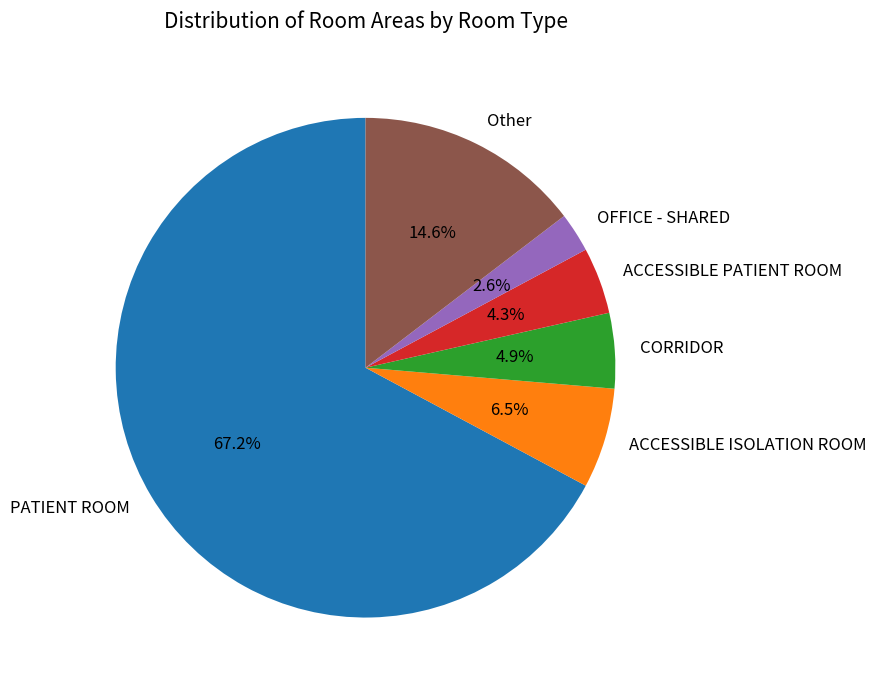

Which has a higher value, ACCESSIBLE PATIENT ROOM or OFFICE - SHARED?

ACCESSIBLE PATIENT ROOM